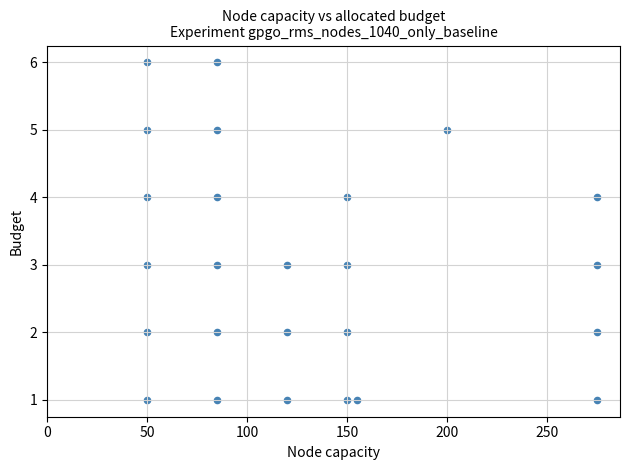

What is the range of X values (max minus min)?

225